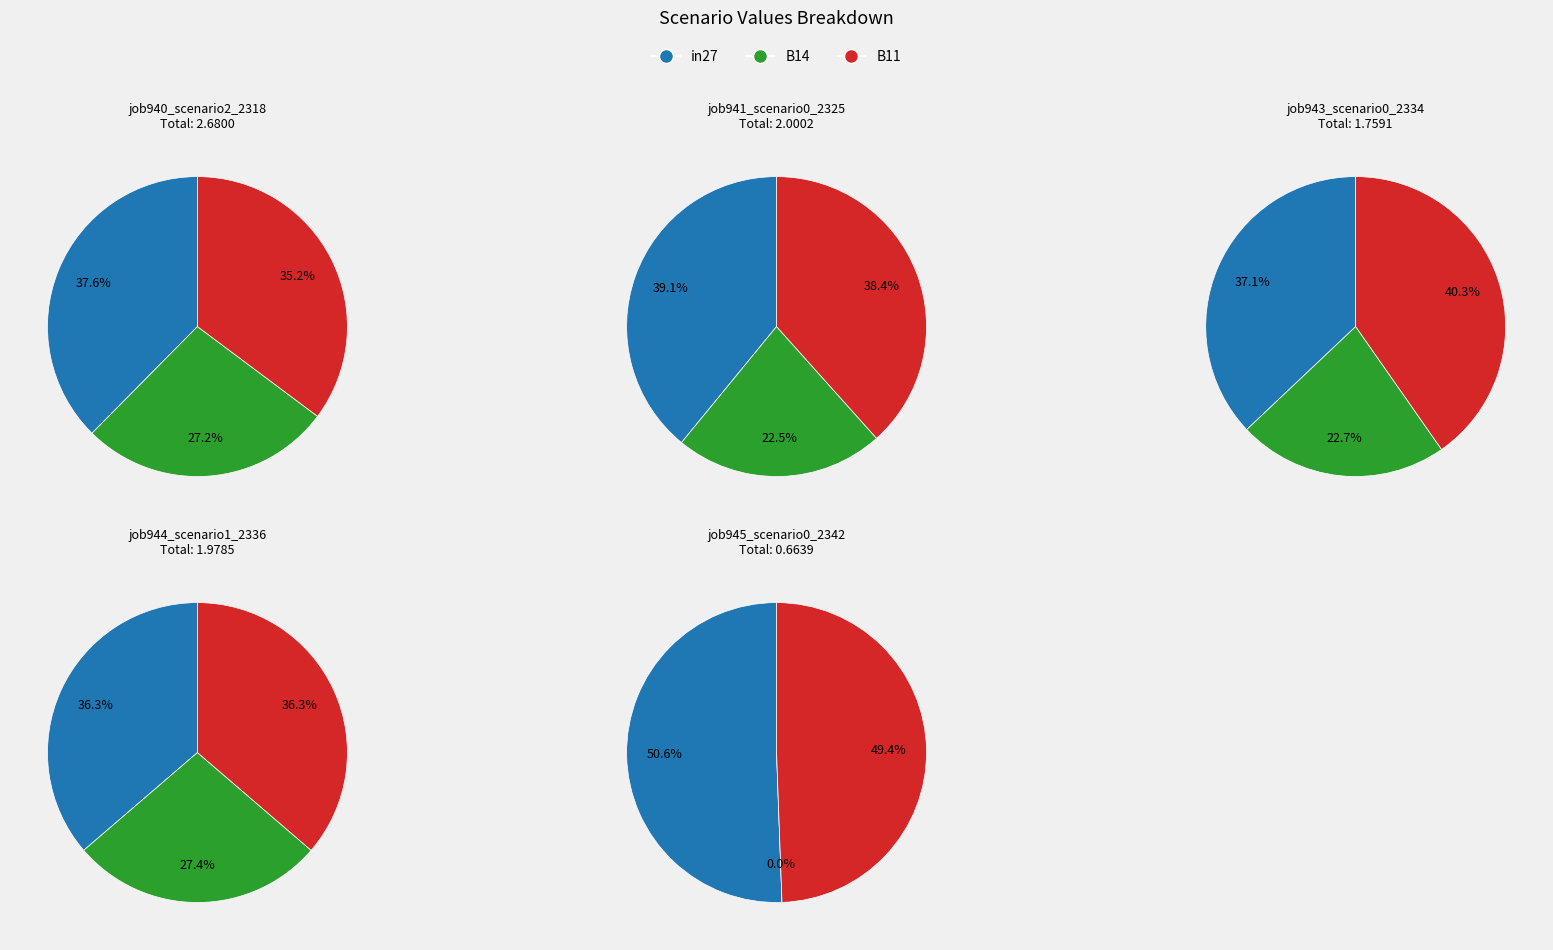

Which slice is the largest?

in27